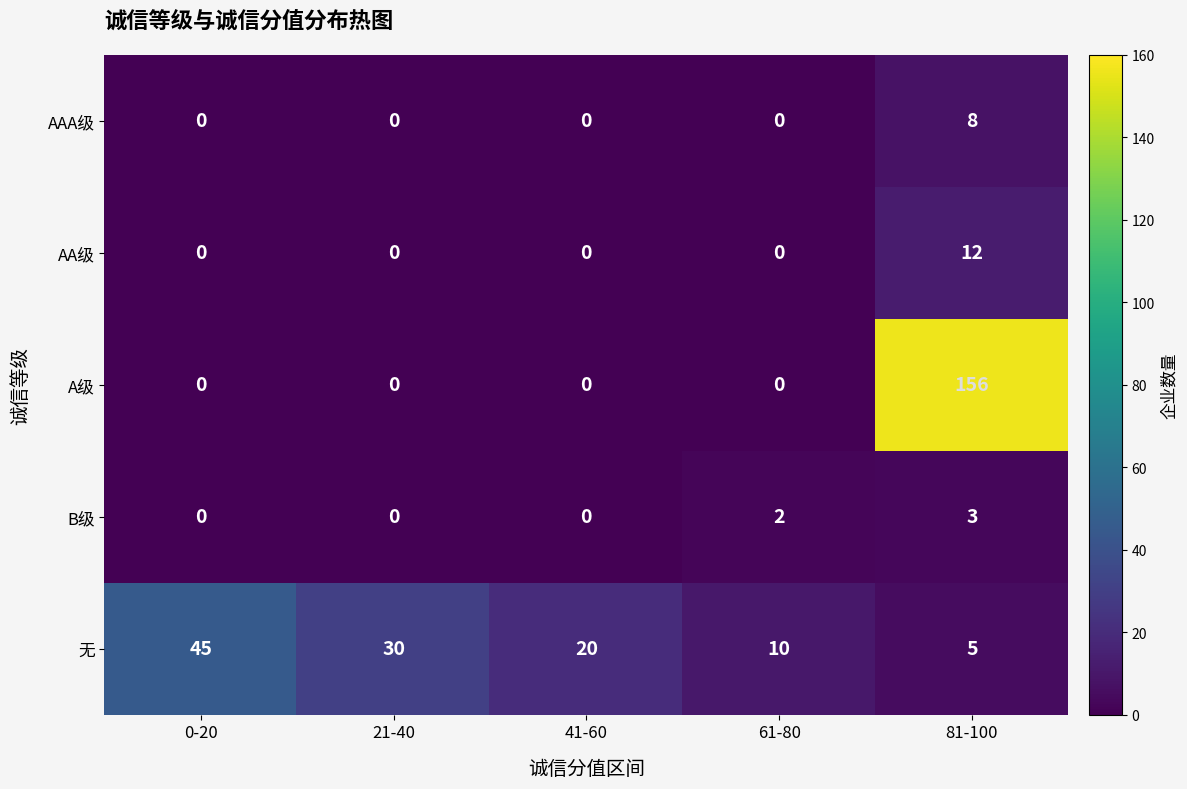

Rank the series at 81-100 from highest to lowest value.

A级, AA级, AAA级, 无, B级